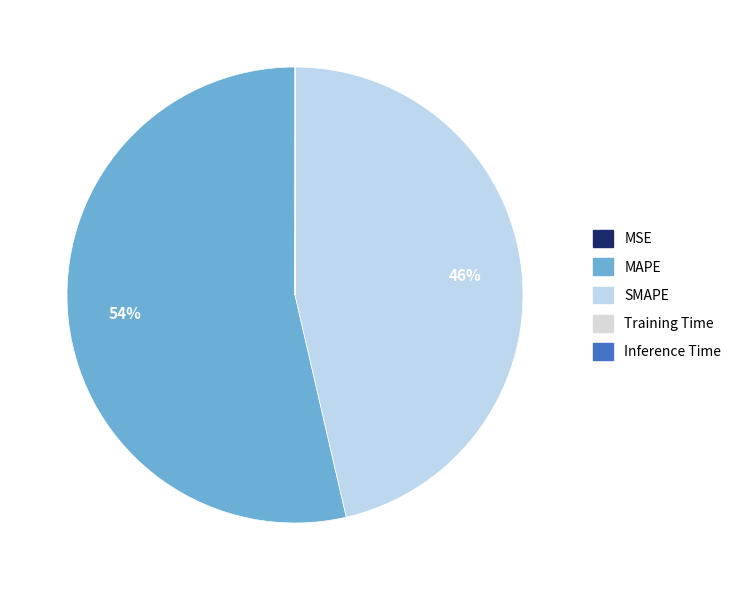

To the nearest percent, what is the difference between the largest and smallest slice percentages?

54%